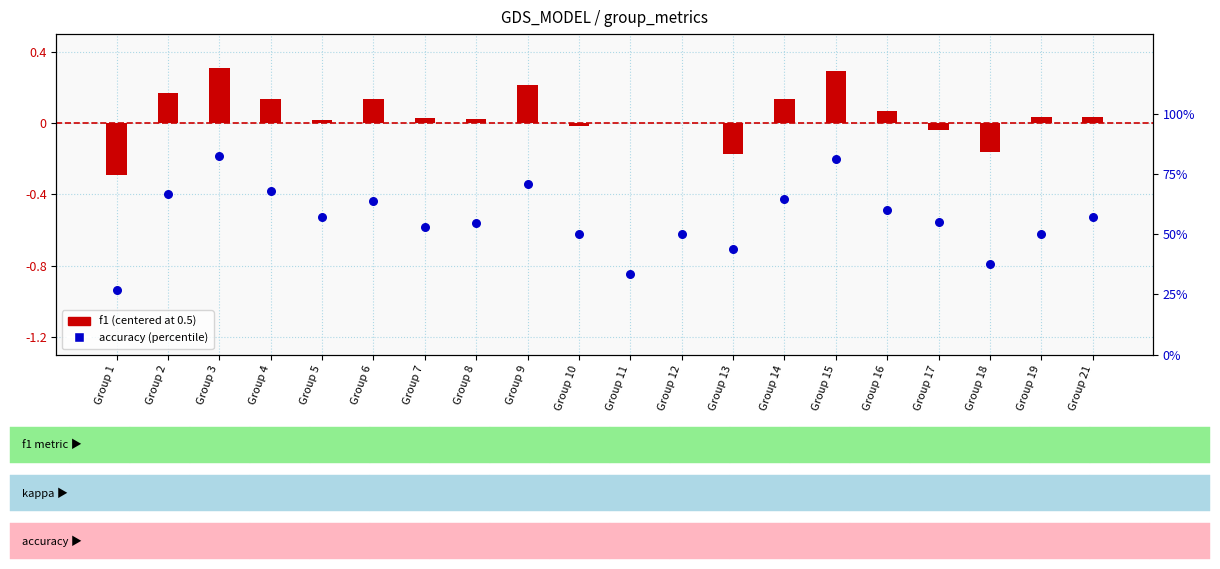

What are all the series names shown in the legend?

f1 (centered), accuracy (%)